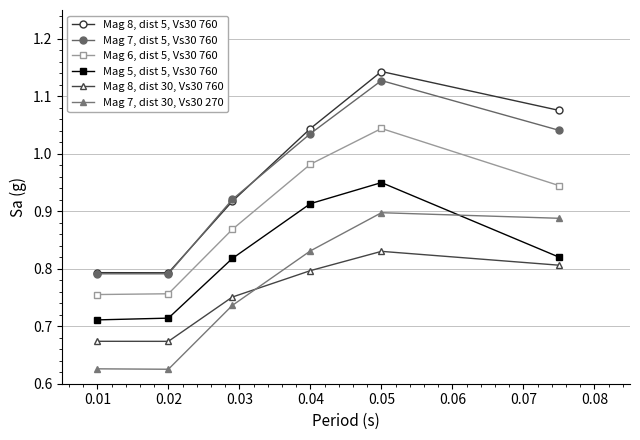

True or false: Mag 8, dist 5, Vs30 760 has more than 0 interior local peaks.

True